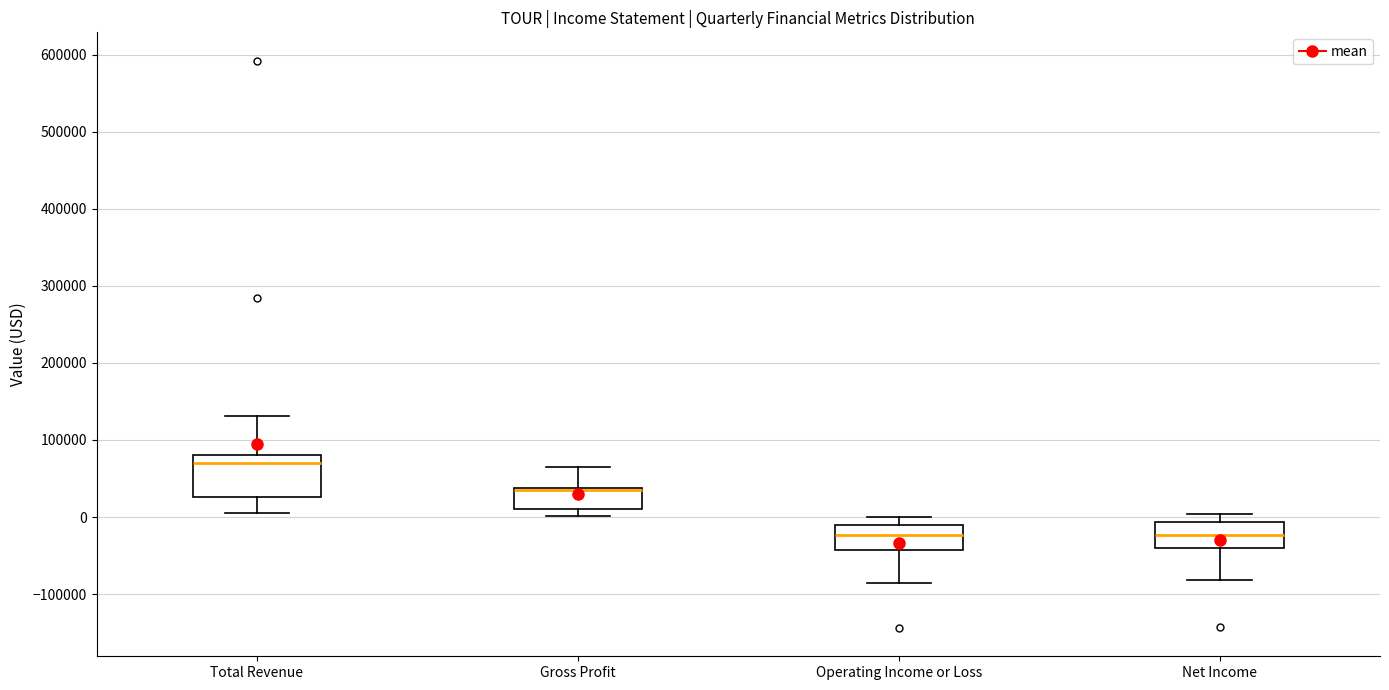

Where does the upper whisker of the box for Total Revenue end on the y-axis? The values are not printed on the chart, so give them approximately, as read against the axis.

130000